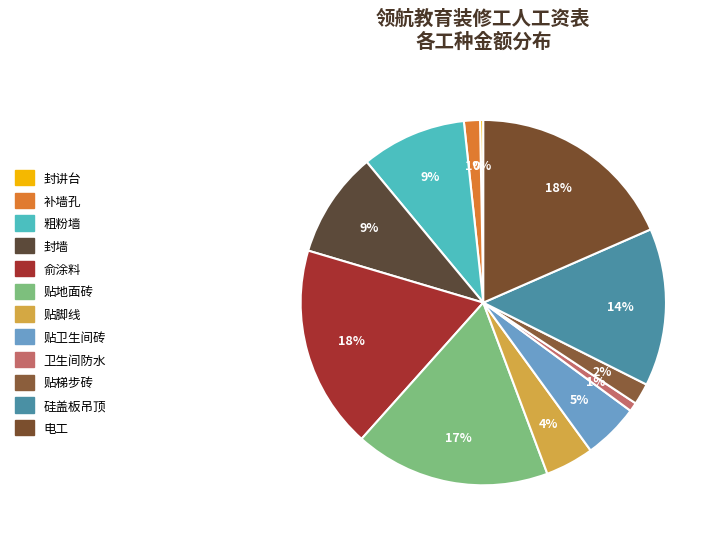

What is the change in value from 贴地面砖 to 贴卫生间砖?

-15698.3